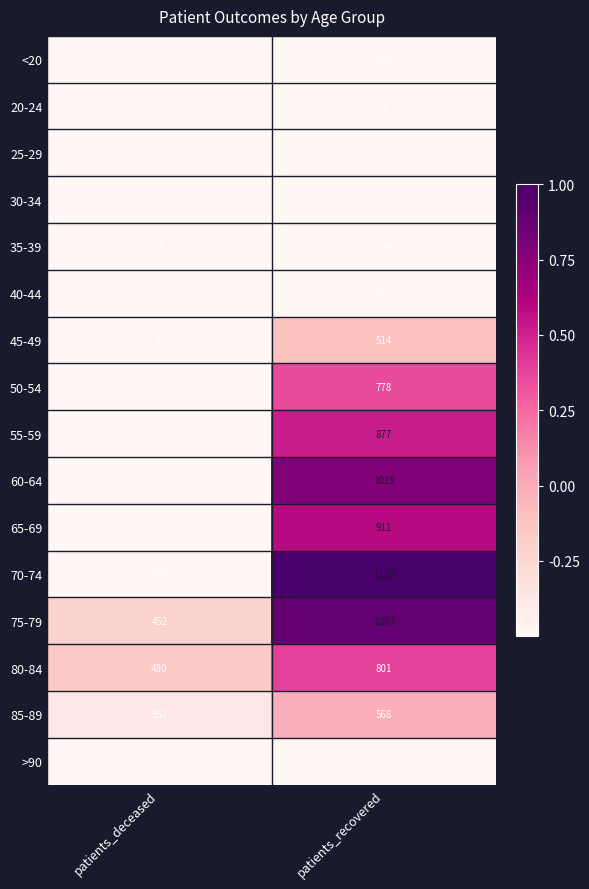

At how many categories does at least one series exceed 0?

2